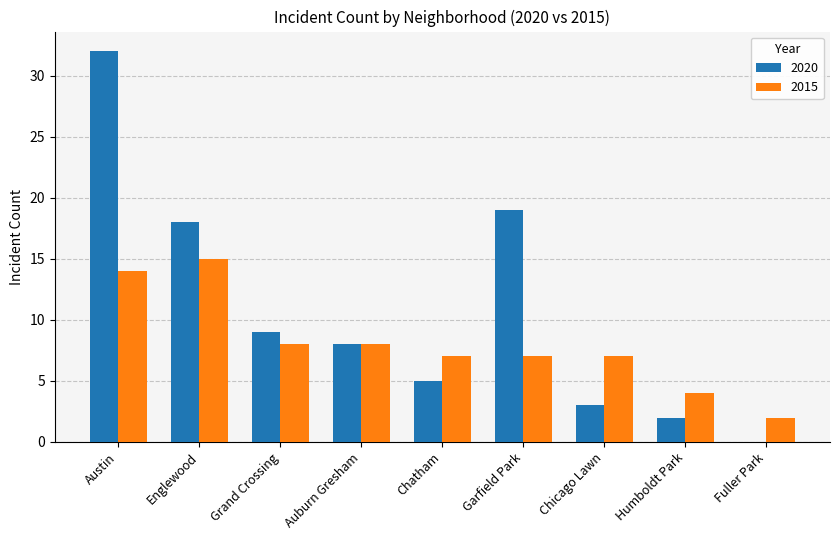

Reading left to right, what are all the values shown in this chart?

2020: Austin=32	Englewood=18	Grand Crossing=9	Auburn Gresham=8	Chatham=5	Garfield Park=19	Chicago Lawn=3	Humboldt Park=2	Fuller Park=0
2015: Austin=14	Englewood=15	Grand Crossing=8	Auburn Gresham=8	Chatham=7	Garfield Park=7	Chicago Lawn=7	Humboldt Park=4	Fuller Park=2